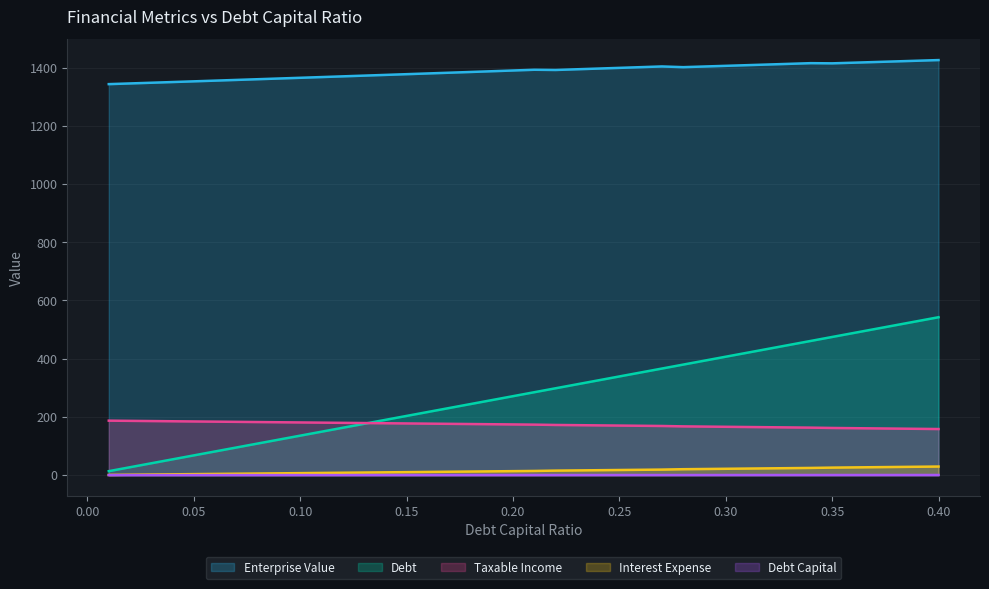

Which series has the largest range (max minus min)?

Debt